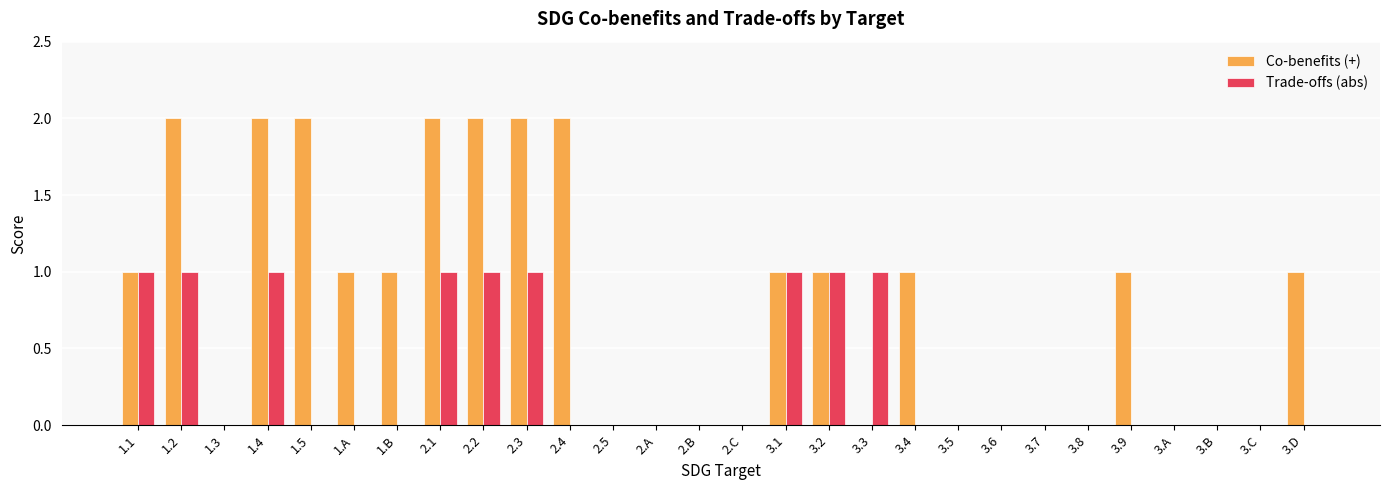

True or false: Trade-offs (abs) has a value of 1 at 1.2.

True